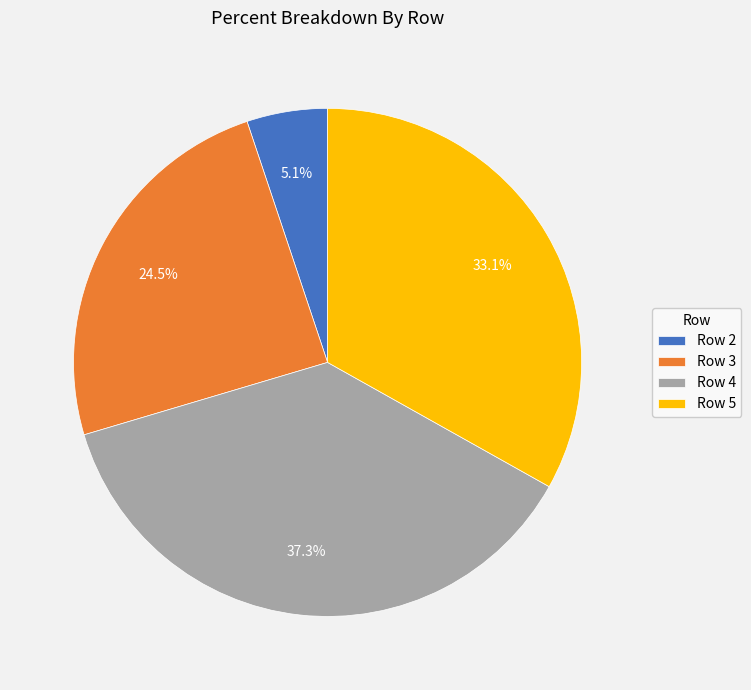

Does Row 2 account for over 50% of the chart?

No